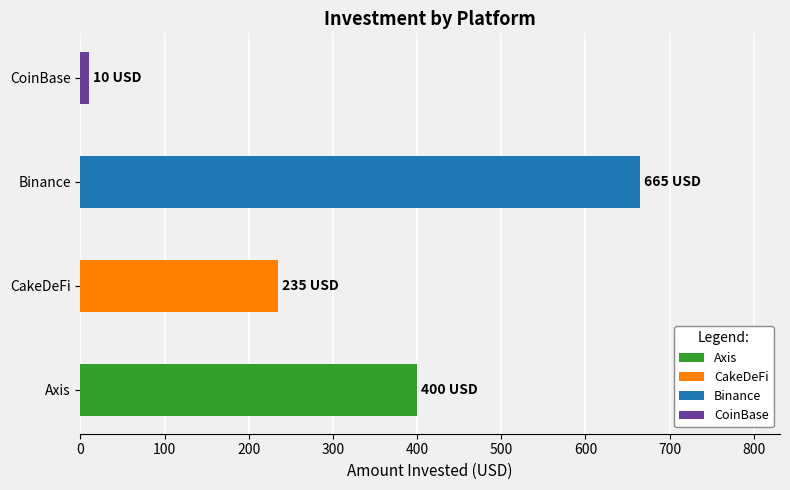

True or false: the data shows 120 at Axis.

False